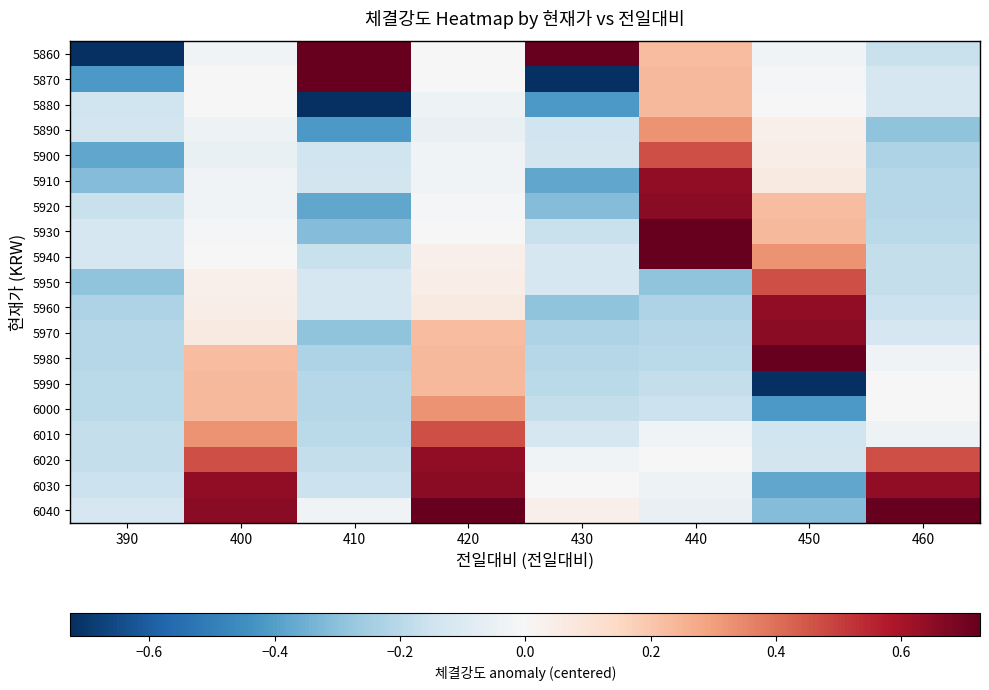

Reading right to left, transcribe all the data shown in this chart.

5860: 460=-0.2	450=-0.0	440=0.2	430=0.7	420=-0.0	410=0.7	400=-0.0	390=-0.7
5870: 460=-0.1	450=-0.0	440=0.2	430=-0.7	420=-0.0	410=0.7	400=-0.0	390=-0.4
5880: 460=-0.1	450=-0.0	440=0.2	430=-0.4	420=-0.0	410=-0.7	400=-0.0	390=-0.1
5890: 460=-0.3	450=0.0	440=0.3	430=-0.1	420=-0.1	410=-0.4	400=-0.0	390=-0.1
5900: 460=-0.2	450=0.0	440=0.5	430=-0.1	420=-0.0	410=-0.1	400=-0.1	390=-0.4
5910: 460=-0.2	450=0.1	440=0.6	430=-0.4	420=-0.0	410=-0.1	400=-0.0	390=-0.3
5920: 460=-0.2	450=0.2	440=0.7	430=-0.3	420=-0.0	410=-0.4	400=-0.0	390=-0.2
5930: 460=-0.2	450=0.2	440=0.7	430=-0.2	420=-0.0	410=-0.3	400=-0.0	390=-0.1
5940: 460=-0.2	450=0.3	440=0.7	430=-0.1	420=0.0	410=-0.2	400=-0.0	390=-0.1
5950: 460=-0.2	450=0.5	440=-0.3	430=-0.1	420=0.0	410=-0.1	400=0.0	390=-0.3
5960: 460=-0.2	450=0.6	440=-0.2	430=-0.3	420=0.1	410=-0.1	400=0.0	390=-0.2
5970: 460=-0.1	450=0.7	440=-0.2	430=-0.2	420=0.2	410=-0.3	400=0.1	390=-0.2
5980: 460=-0.0	450=0.7	440=-0.2	430=-0.2	420=0.2	410=-0.2	400=0.2	390=-0.2
5990: 460=-0.0	450=-0.7	440=-0.2	430=-0.2	420=0.2	410=-0.2	400=0.2	390=-0.2
6000: 460=-0.0	450=-0.4	440=-0.2	430=-0.2	420=0.3	410=-0.2	400=0.2	390=-0.2
6010: 460=-0.0	450=-0.1	440=-0.0	430=-0.1	420=0.5	410=-0.2	400=0.3	390=-0.2
6020: 460=0.5	450=-0.1	440=-0.0	430=-0.0	420=0.6	410=-0.2	400=0.5	390=-0.2
6030: 460=0.6	450=-0.4	440=-0.0	430=-0.0	420=0.7	410=-0.2	400=0.6	390=-0.2
6040: 460=0.7	450=-0.3	440=-0.1	430=0.0	420=0.7	410=-0.0	400=0.7	390=-0.1